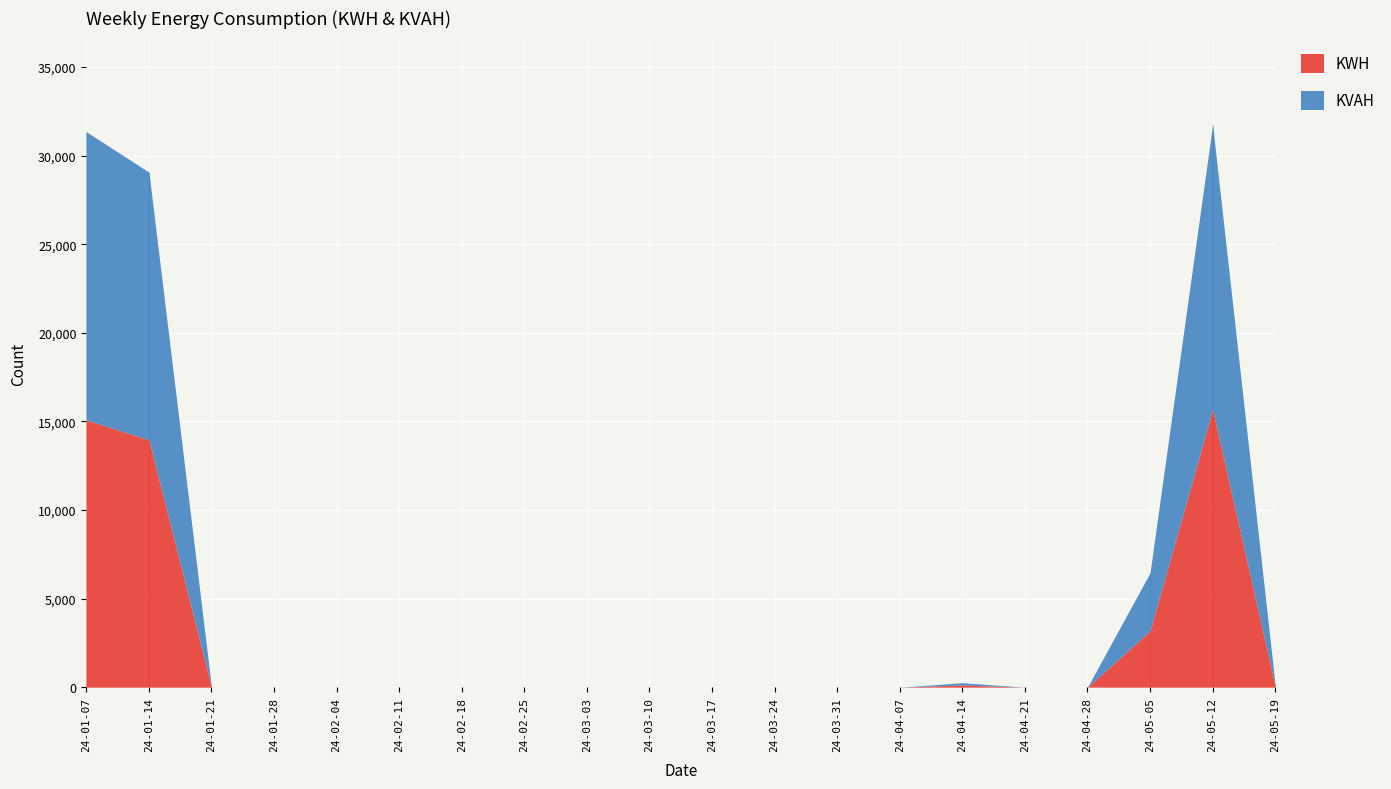

Reading left to right, list all the values displayed in this chart.

KWH: 2024-01-07=15086.9	2024-01-14=13955.8	2024-01-21=0.0	2024-01-28=0.0	2024-02-04=0.0	2024-02-11=0.0	2024-02-18=0.0	2024-02-25=0.0	2024-03-03=0.0	2024-03-10=0.0	2024-03-17=0.0	2024-03-24=0.0	2024-03-31=0.0	2024-04-07=0.0	2024-04-14=123.0	2024-04-21=0.0	2024-04-28=0.0	2024-05-05=3182.2	2024-05-12=15672.6	2024-05-19=65.7
KVAH: 2024-01-07=16258.5	2024-01-14=15106.9	2024-01-21=0.0	2024-01-28=0.0	2024-02-04=0.0	2024-02-11=0.0	2024-02-18=0.0	2024-02-25=0.0	2024-03-03=0.0	2024-03-10=0.0	2024-03-17=0.0	2024-03-24=0.0	2024-03-31=0.0	2024-04-07=0.0	2024-04-14=128.5	2024-04-21=0.0	2024-04-28=0.0	2024-05-05=3274.5	2024-05-12=16066.5	2024-05-19=67.2